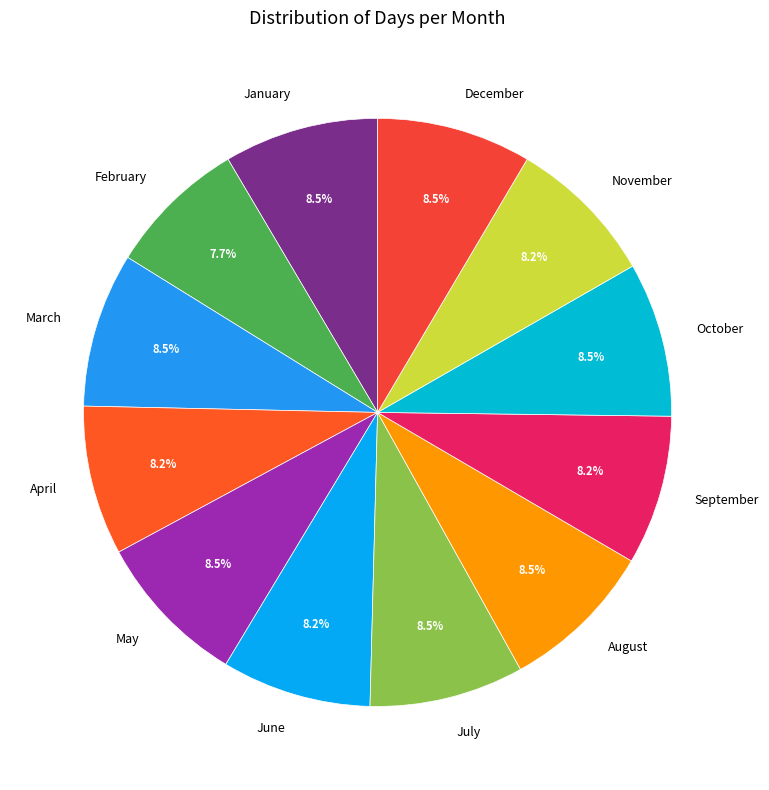

Do December and March together represent more than half of the pie?

No